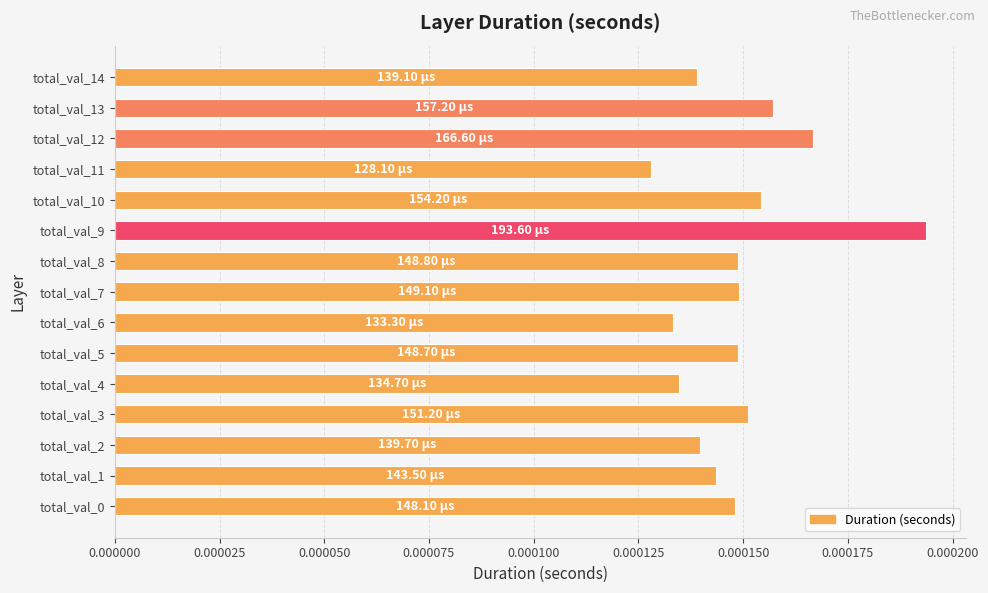

Which has a higher value, total_val_5 or total_val_4?

total_val_5